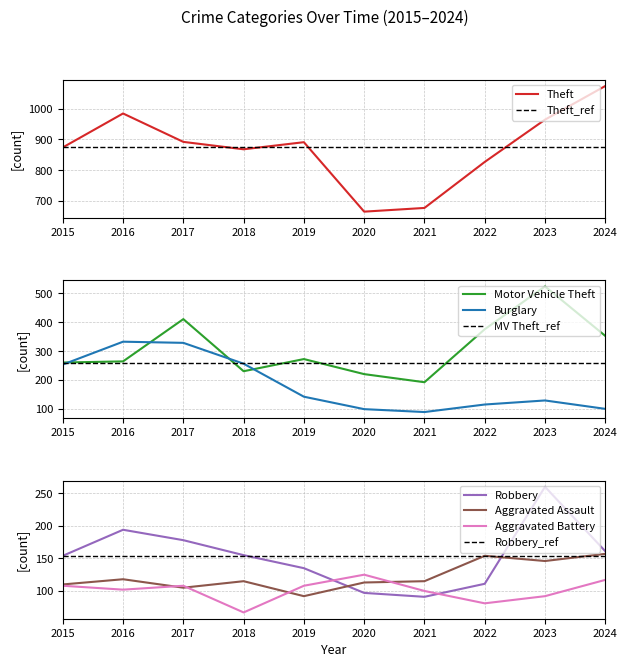

What is the difference between the second highest and second lowest values in the Aggravated Battery series?

36